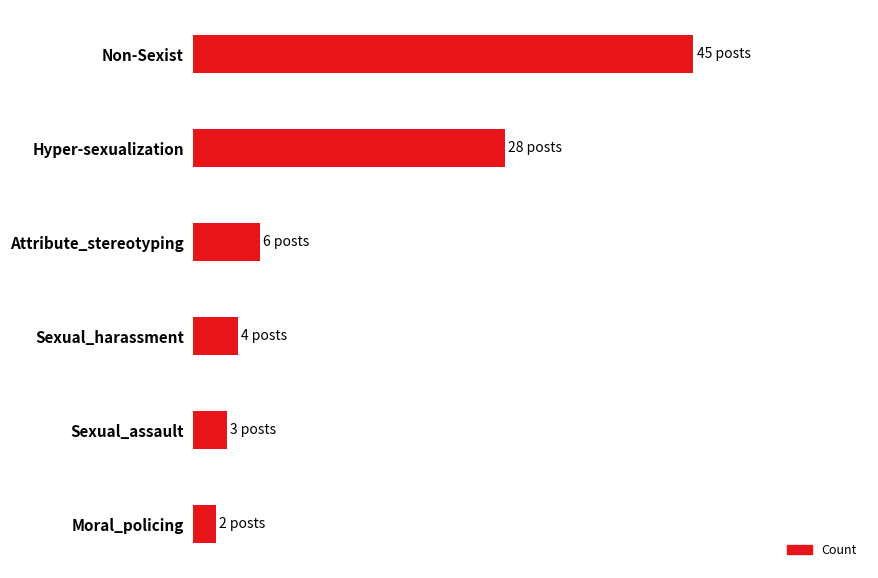

What is the minimum value shown in the chart?

2